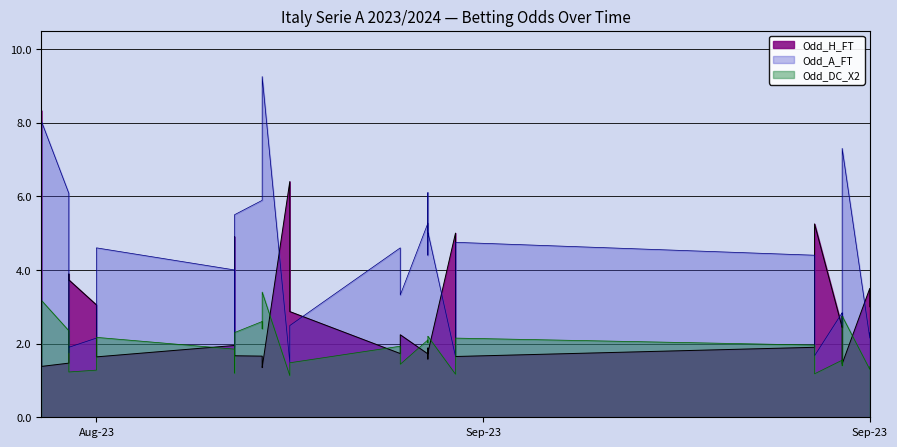

What is the sum of the Odd_A_FT values at 2023-08-27 and 2023-09-17?

8.7